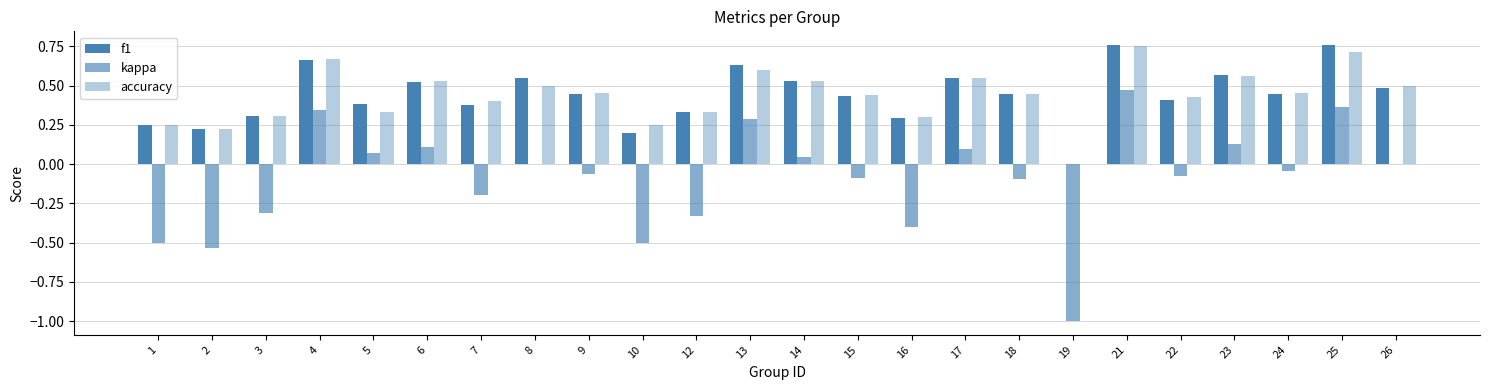

Does the chart contain stacked bars?

No